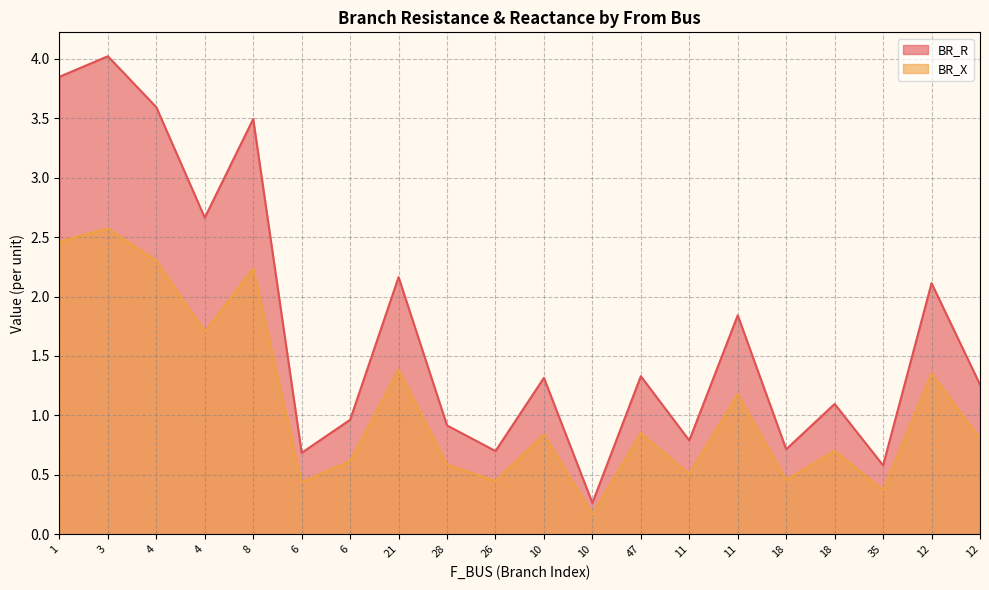

Rank the categories by BR_R value from highest to lowest.

3, 1, 4, 8, 4, 21, 12, 11, 47, 10, 12, 18, 6, 28, 11, 18, 26, 6, 35, 10